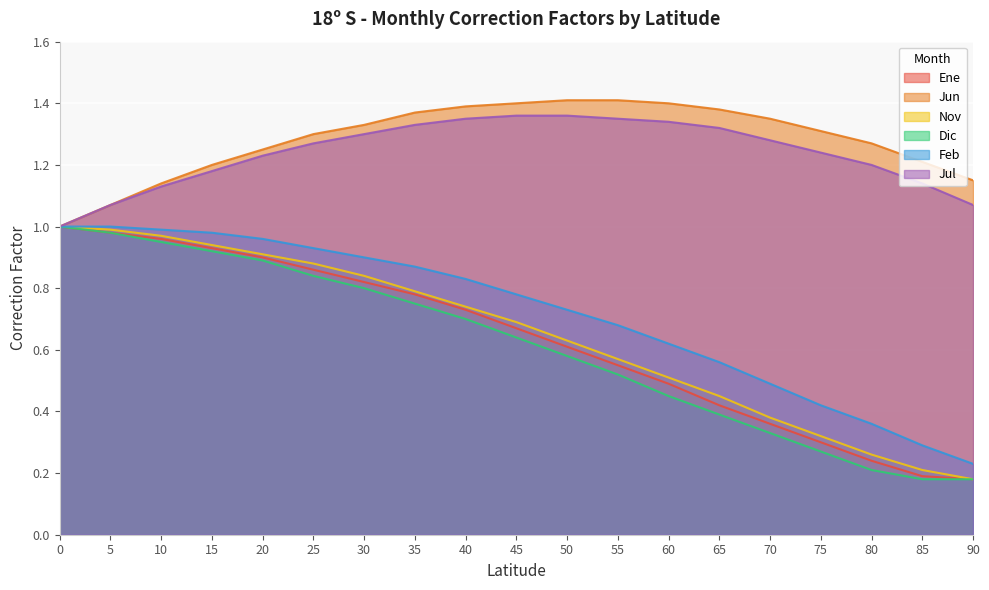

Which category has the highest value across all series?

50